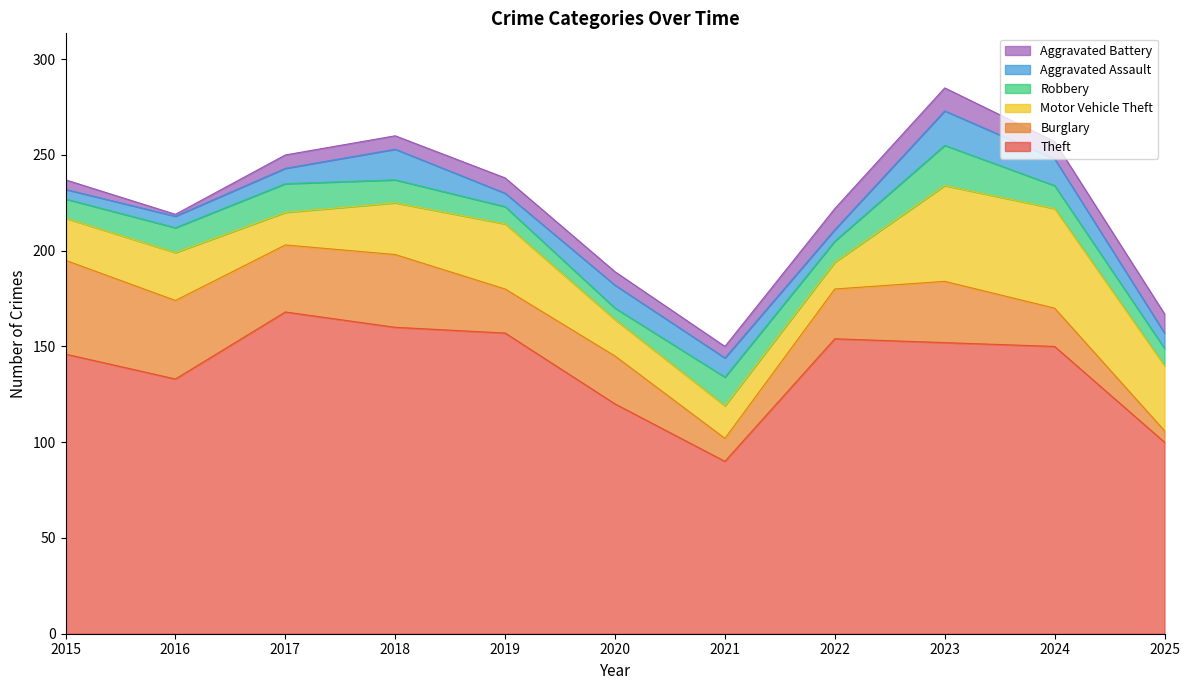

True or false: Theft has a value of 160 at 2021.

False